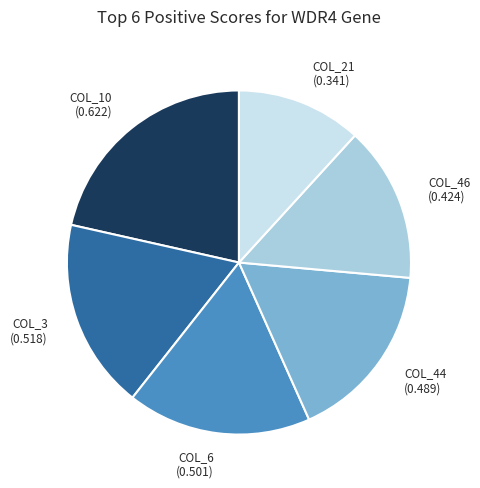

Do COL_21 and COL_44 together represent more than half of the pie?

No